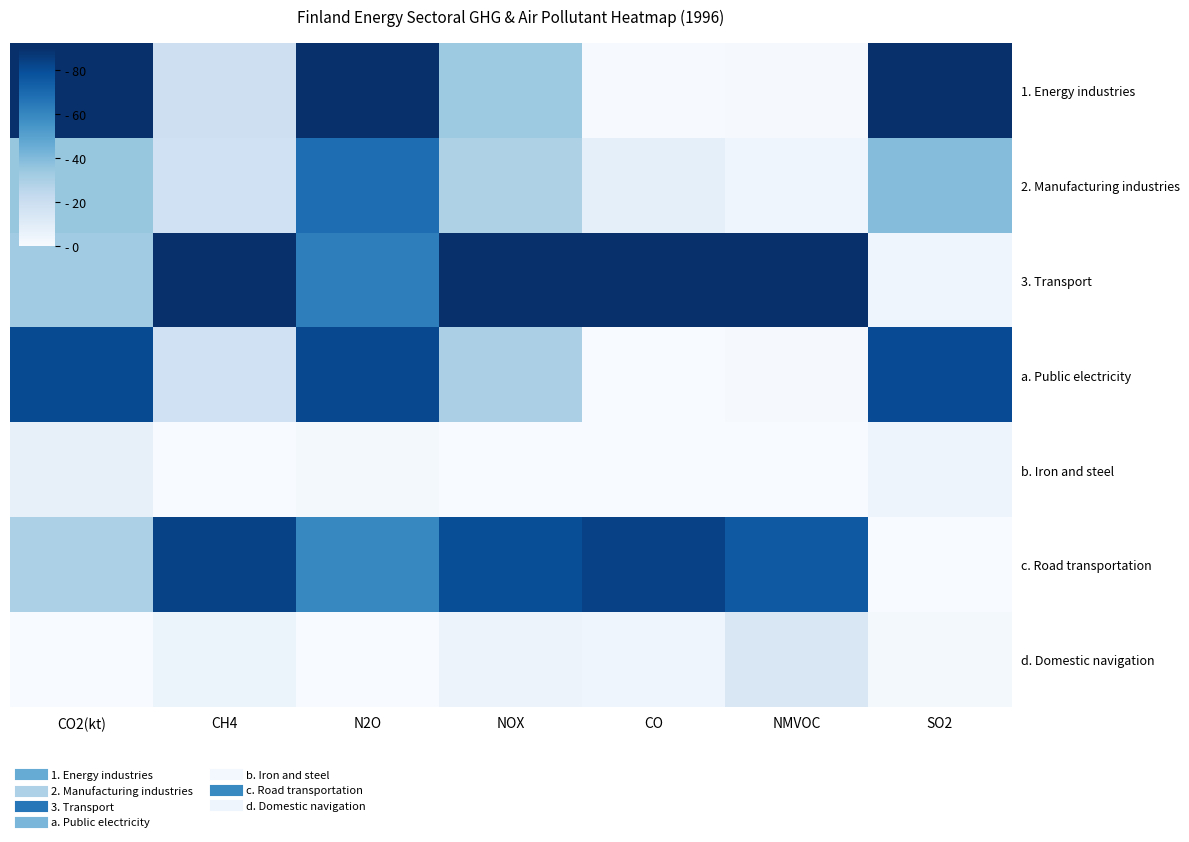

At which category is the sum across all series the highest?

N2O